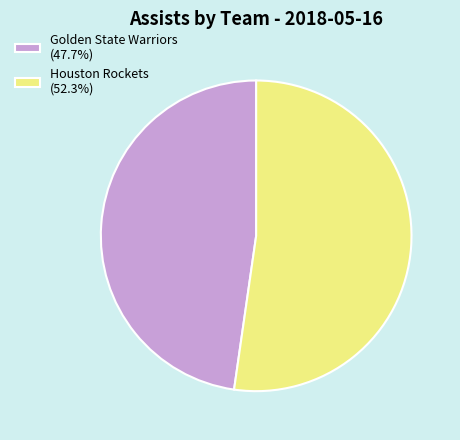

Does Houston Rockets (52.3%) account for over 50% of the chart?

Yes